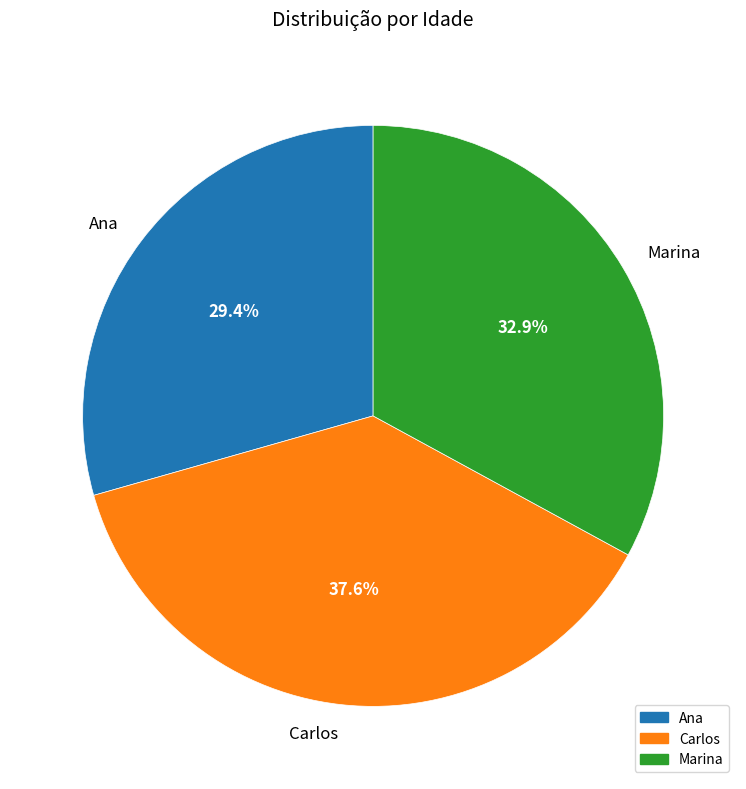

Which has a higher value, Ana or Carlos?

Carlos